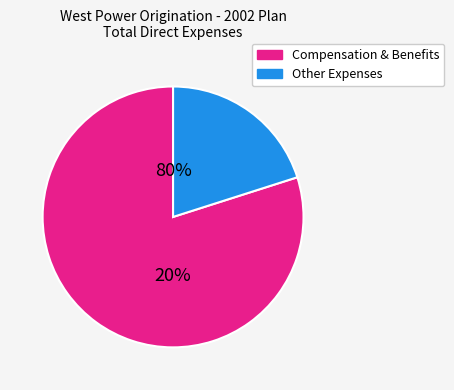

Which category has the biggest portion of the pie?

Compensation